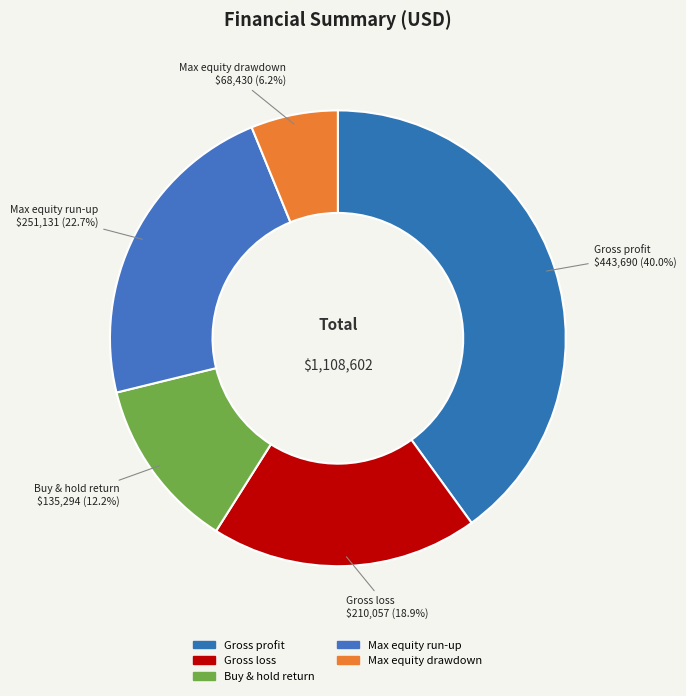

Is there any slice that represents more than half of the pie?

No